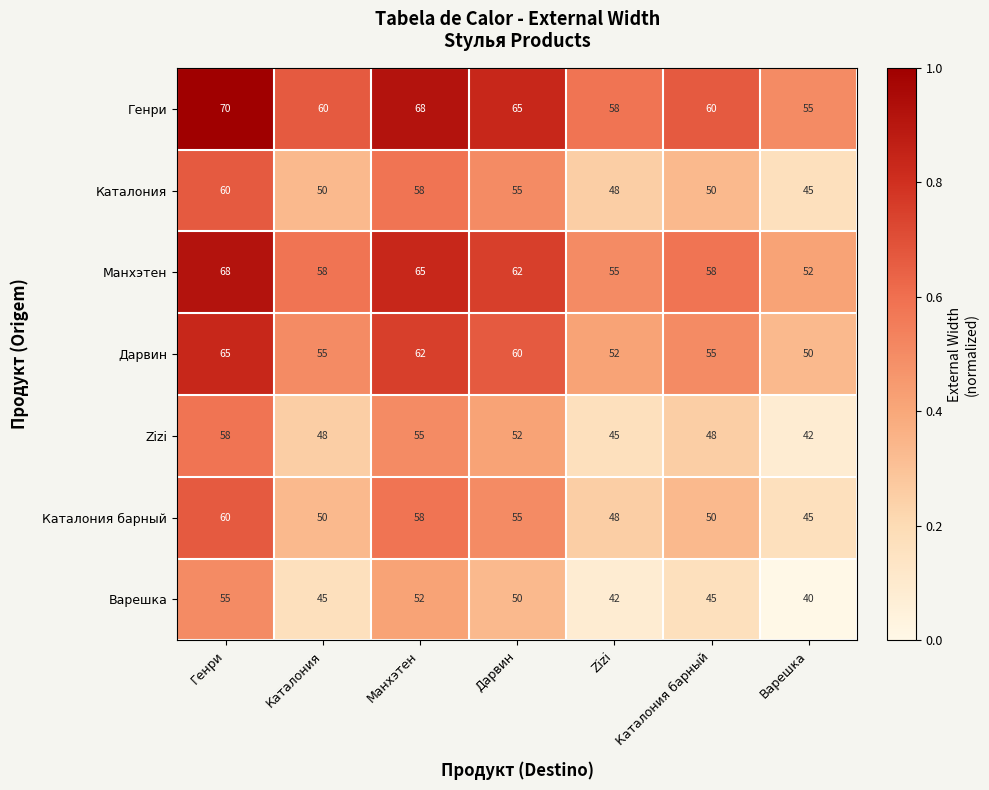

What is the sum of all Дарвин values?

399